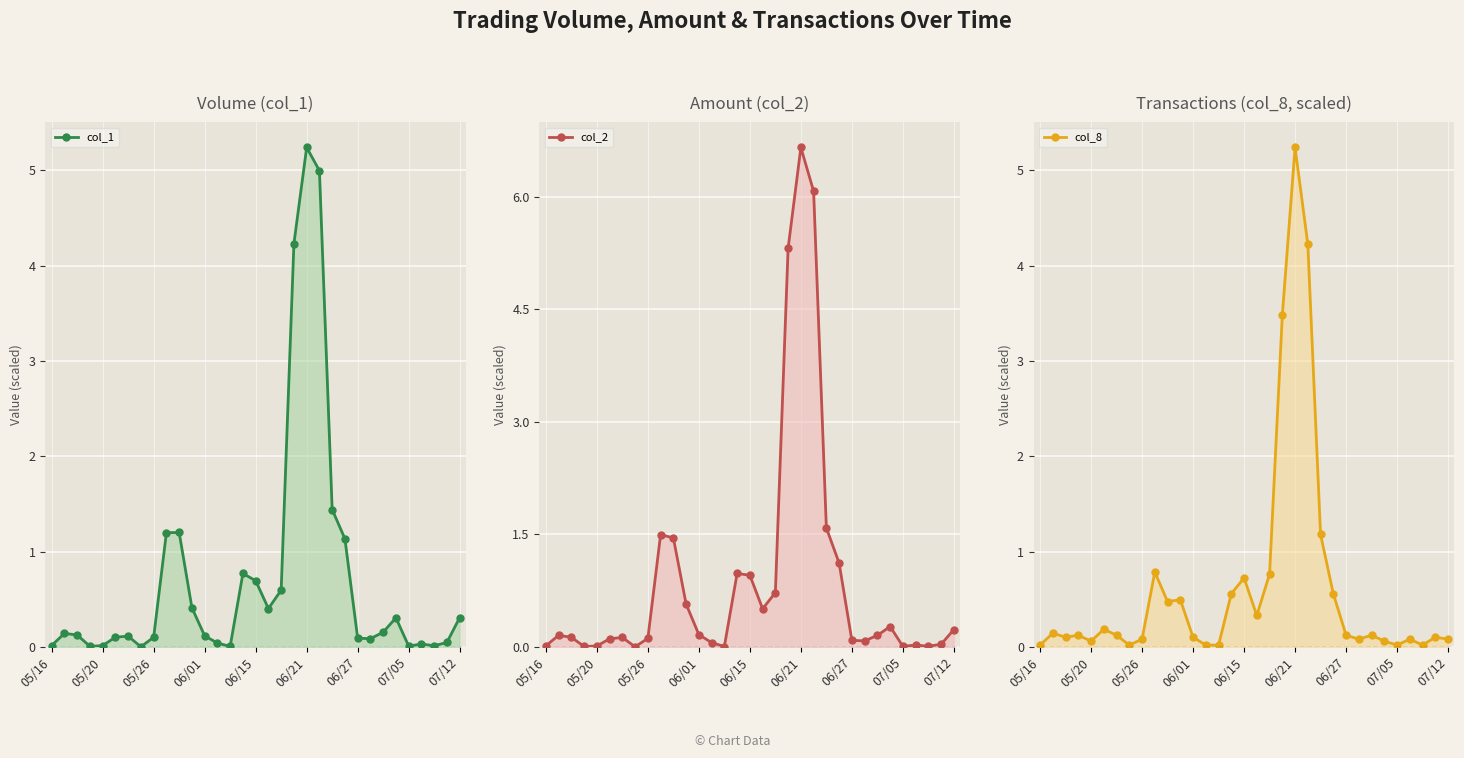

What position from the right is 05/16?

33